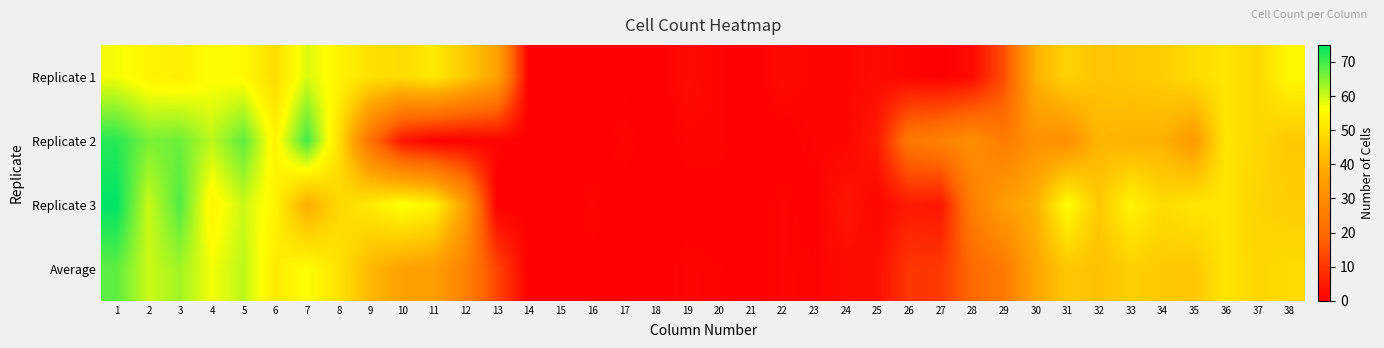

At 37, list the series in order from largest to smallest.

Replicate 1, Replicate 2, Average, Replicate 3